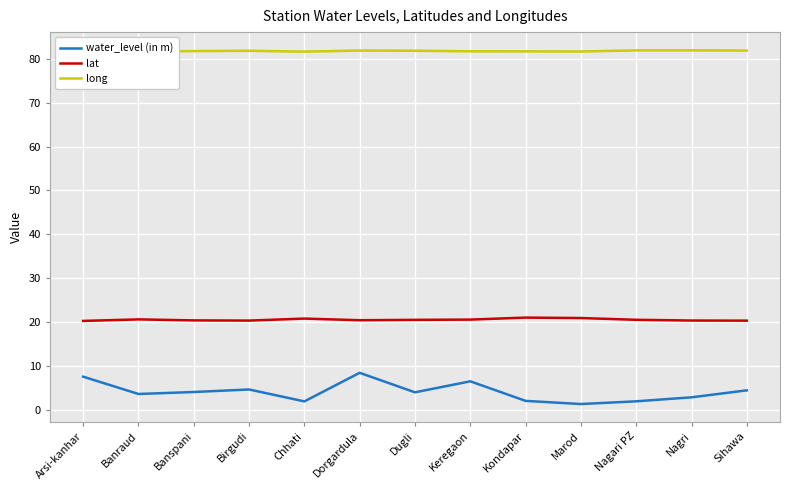

What are all the series names shown in the legend?

water_level (in m), lat, long